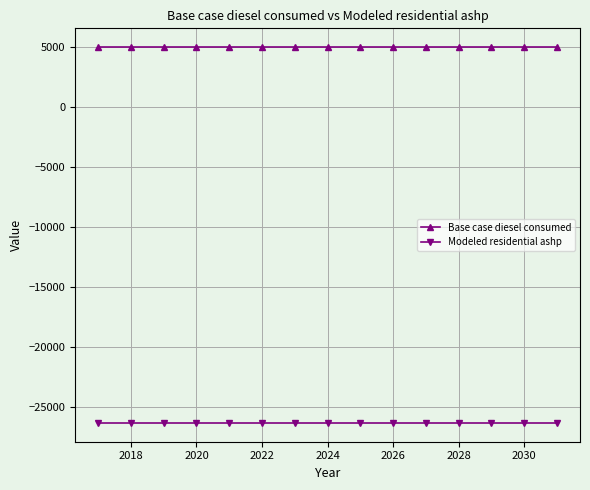

What are all the series names shown in the legend?

Base case diesel consumed, Modeled residential ashp